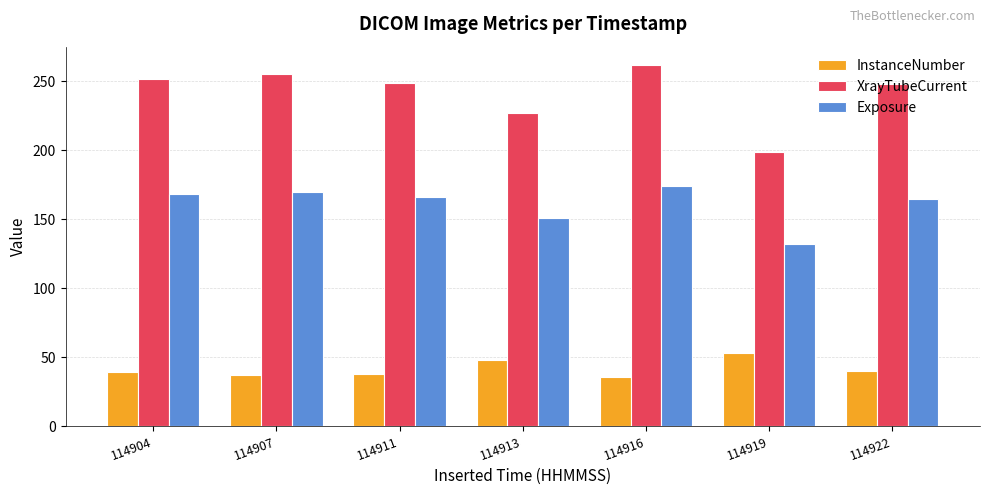

The XrayTubeCurrent series shows 352 at 114916. True or false?

False